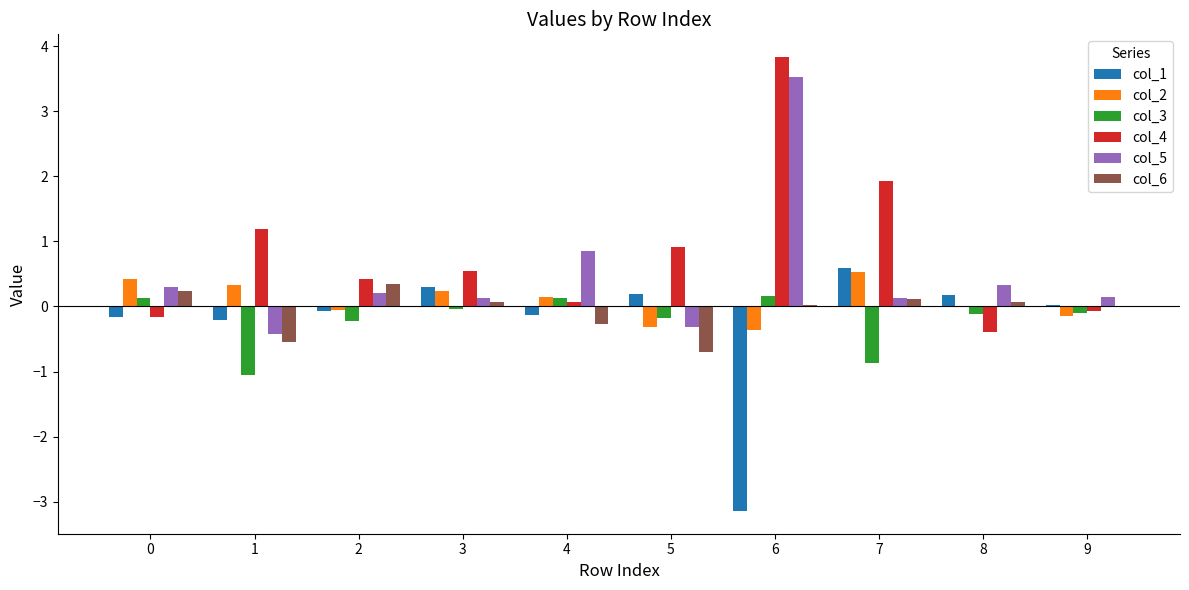

The col_4 series shows 3.8 at 6. True or false?

True